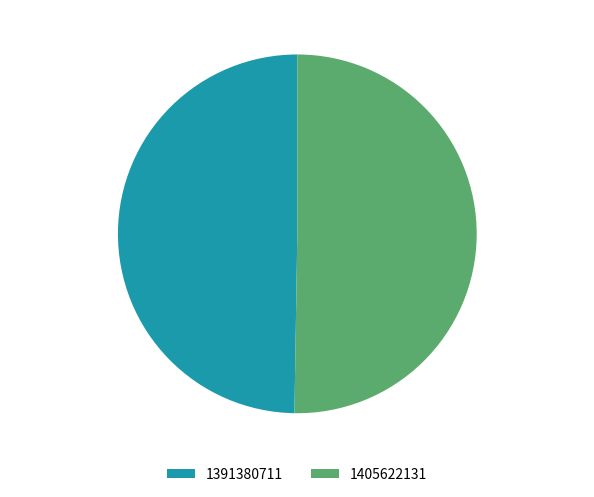

The 1405622131 slice represents 50% of the pie. True or false?

True